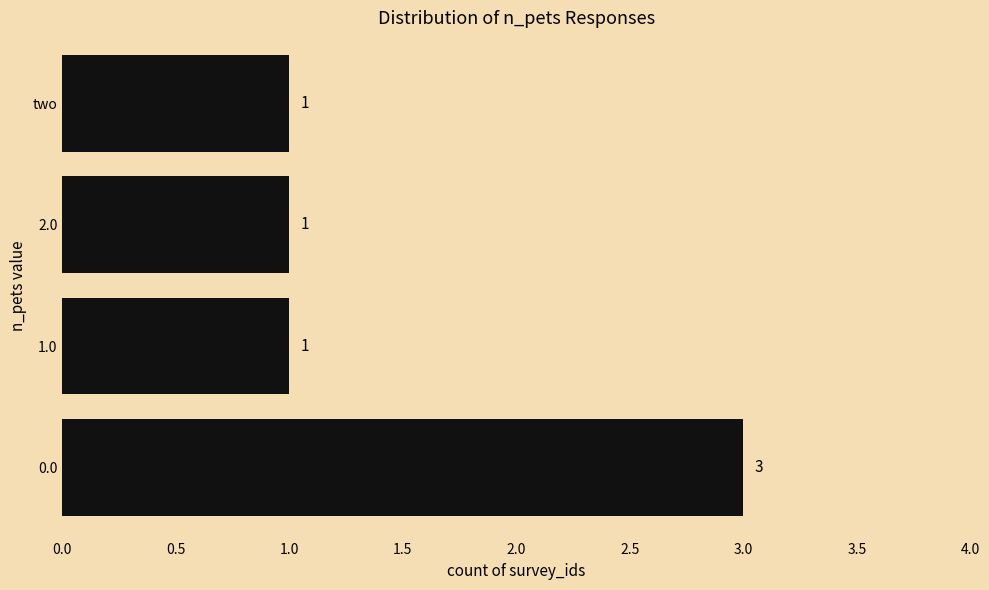

What is the average value?

2